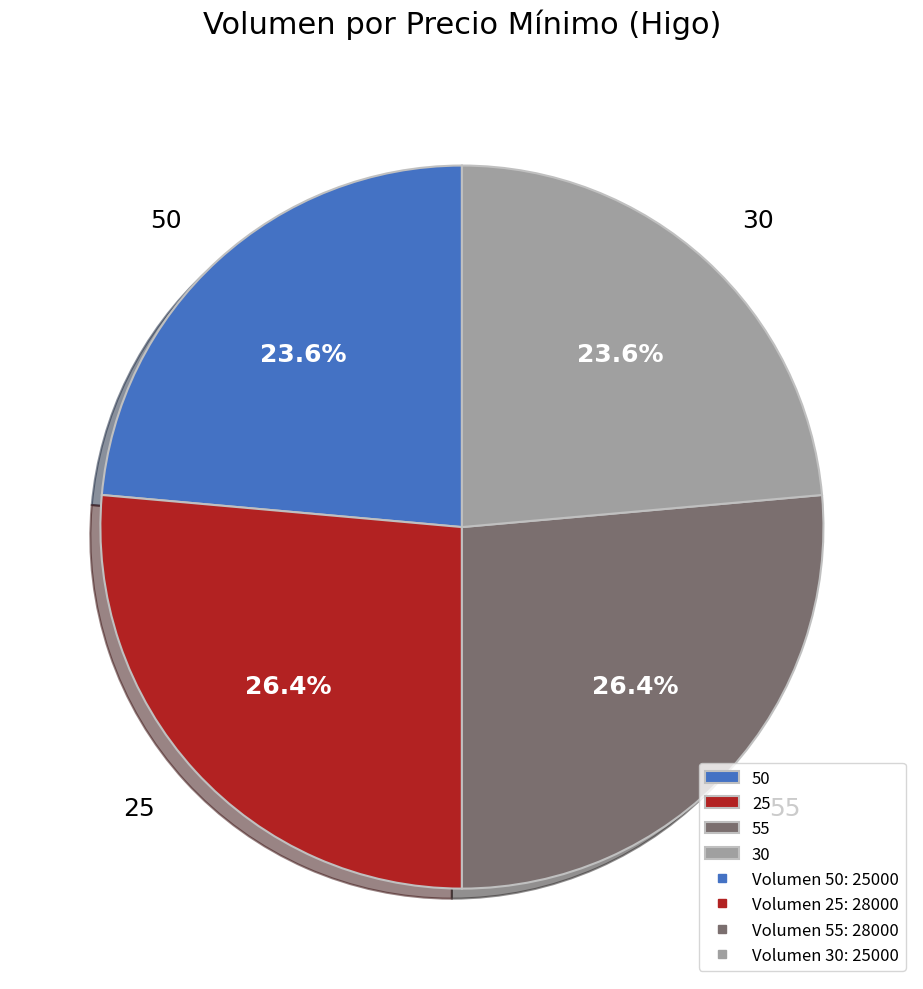

To the nearest percent, what portion does 25 represent?

26%